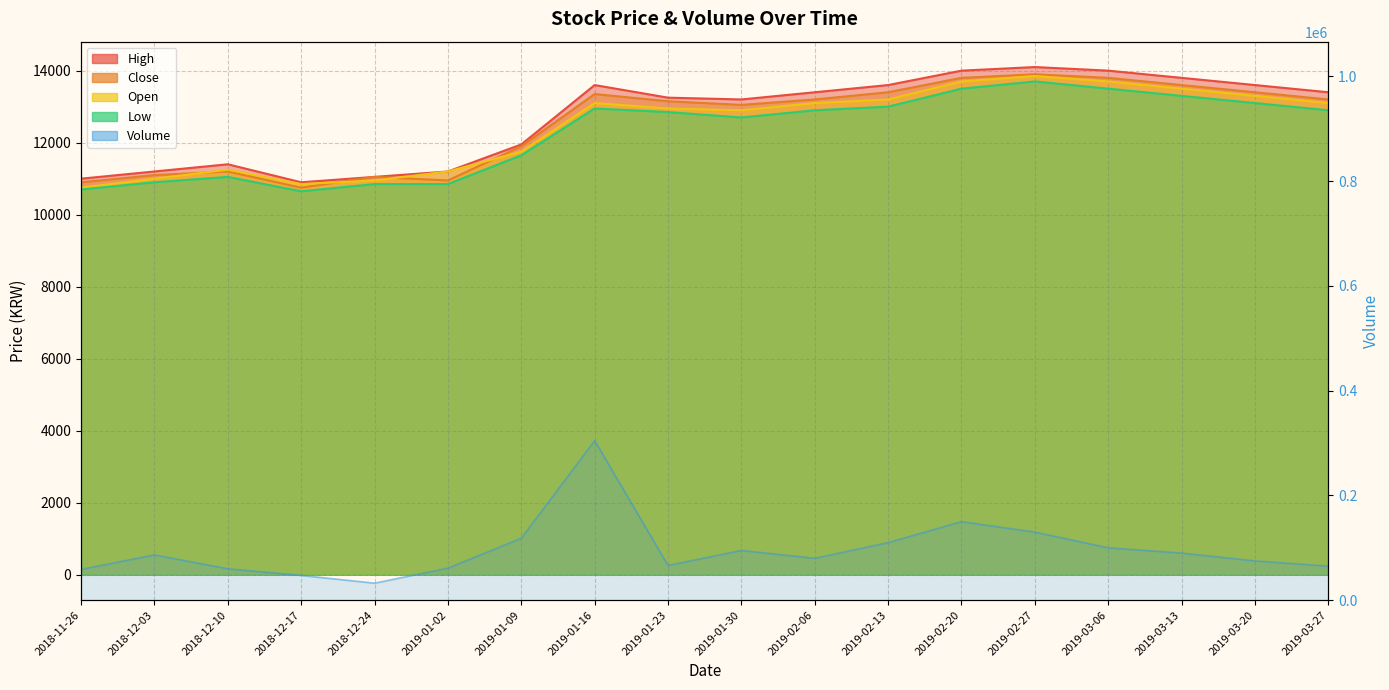

At which category does Close reach its first local valley?

2018-12-17